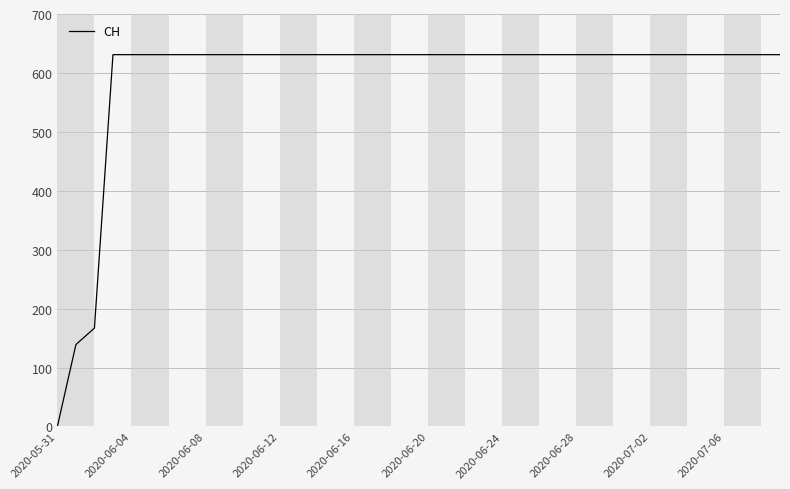

What is the maximum value shown in the chart?

631